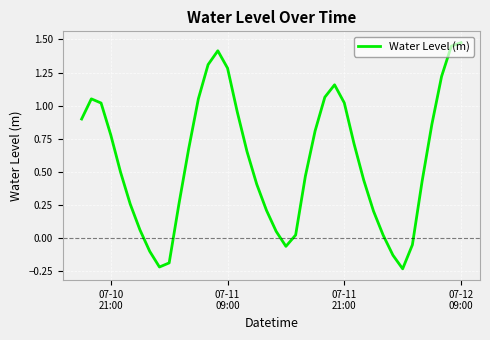

True or false: there are more than 2 points higher than both neighbors.

True